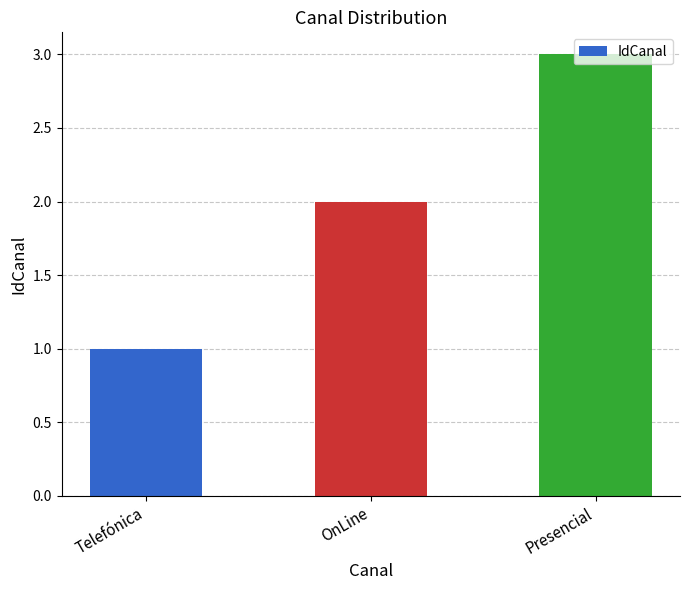

Is it true that the value at OnLine is 2?

True